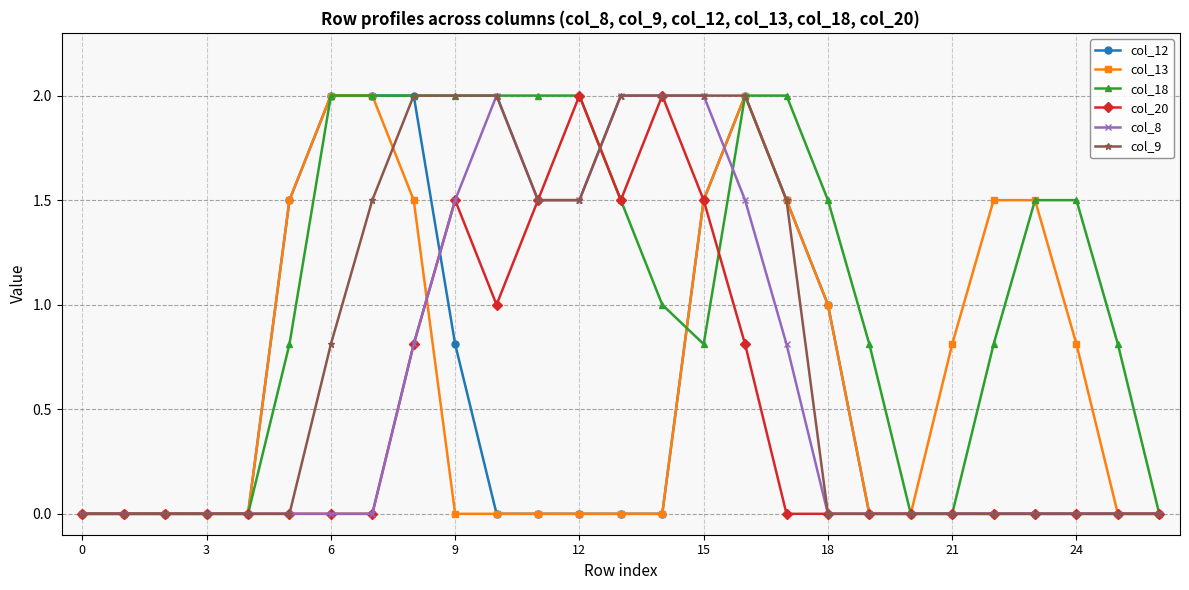

True or false: col_20 has more than 0 points higher than both neighbors.

True